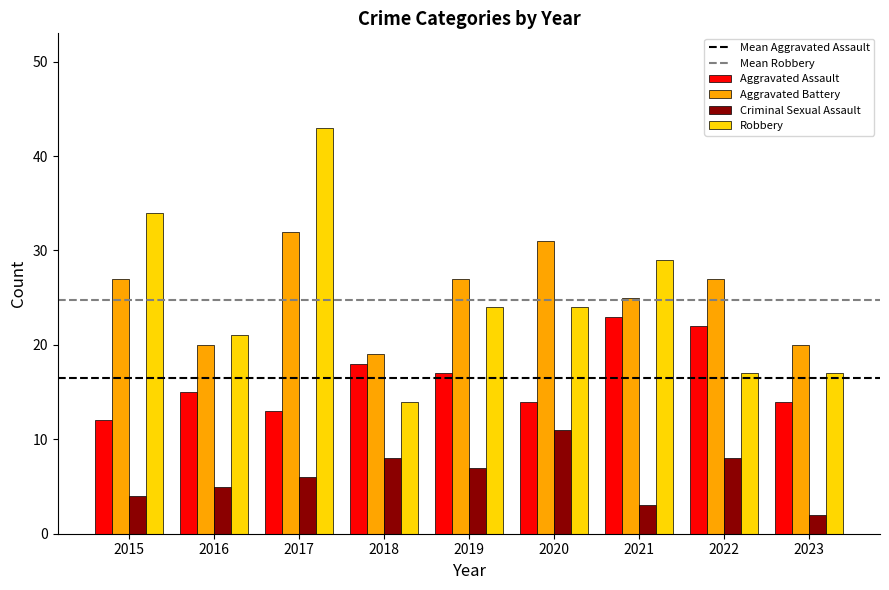

True or false: Aggravated Battery has a value of 38 at 2022.

False